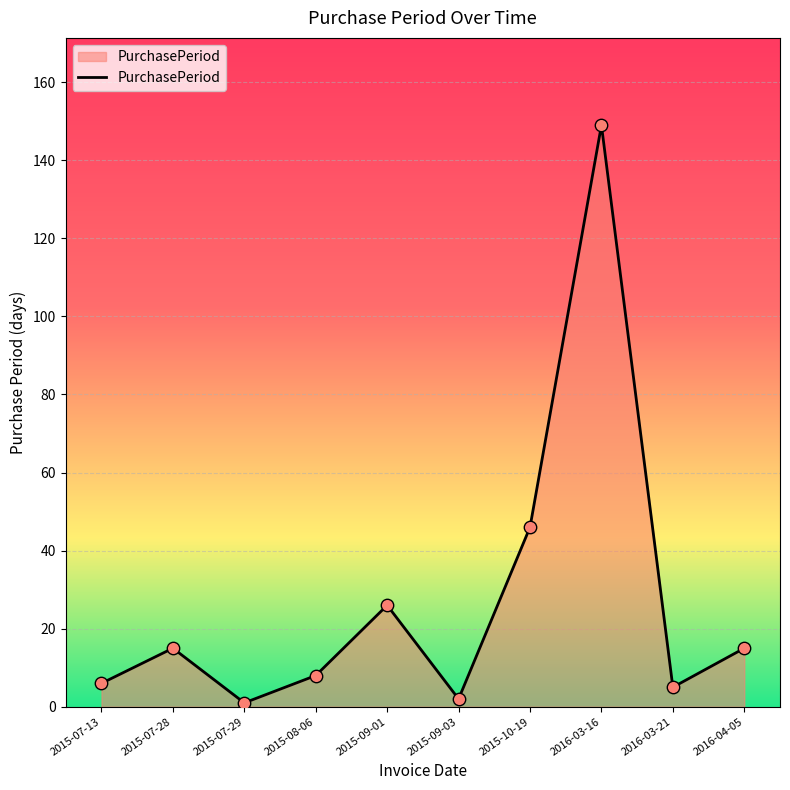

Between 2015-08-06 and 2015-10-19, which is larger?

2015-10-19